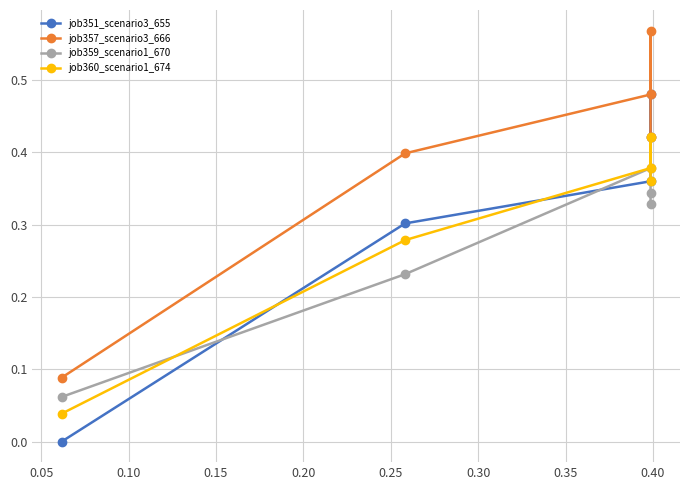

In job360_scenario1_674, how many points are higher than both neighbors (excluding endpoints)?

1